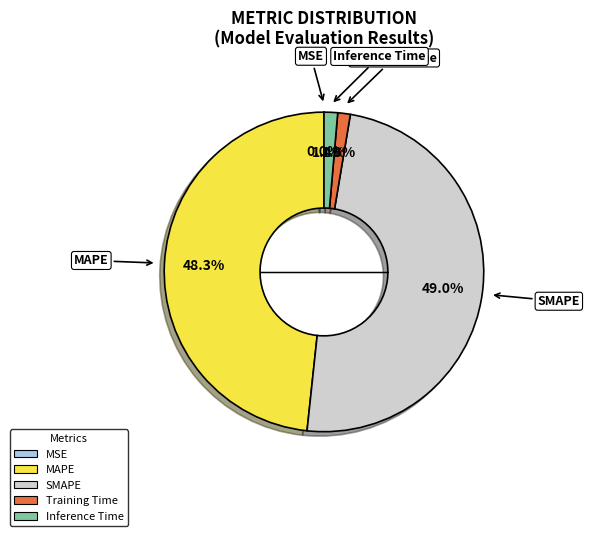

Between Training Time and SMAPE, which is larger?

SMAPE